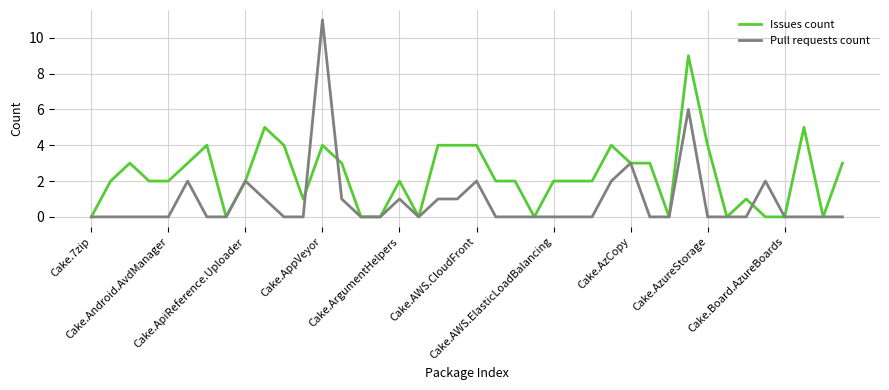

Which series has the largest total across all categories?

Issues count